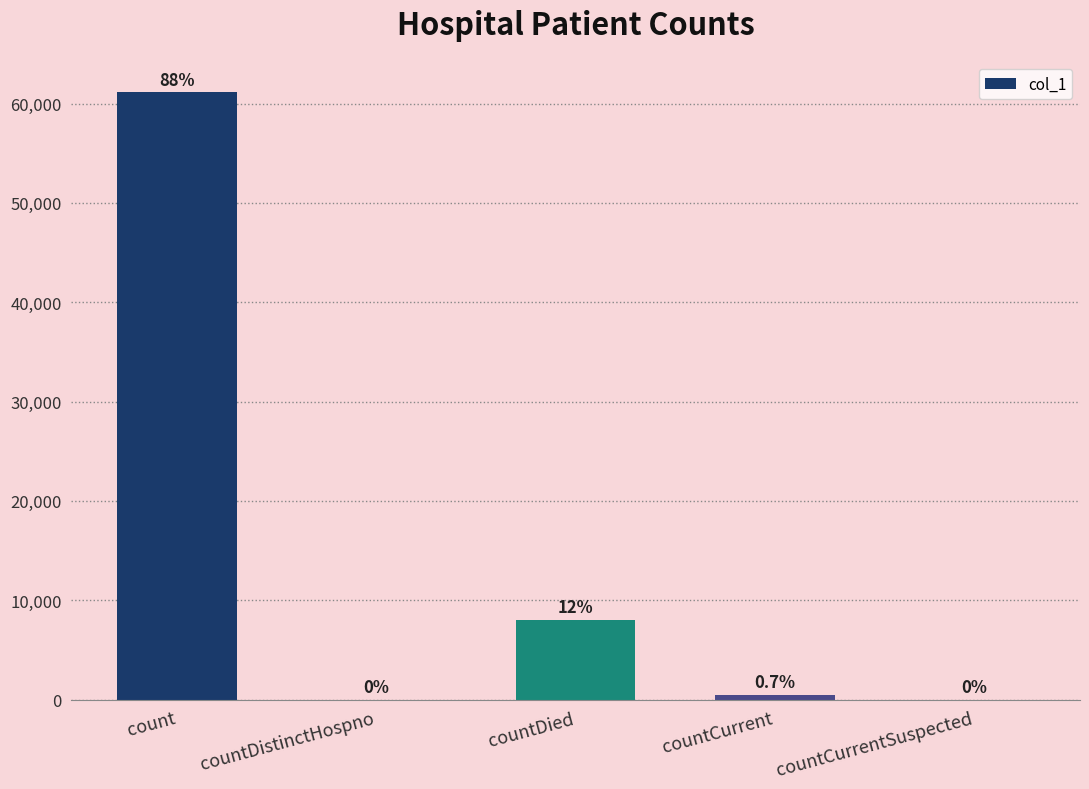

Which category has the highest value across all series?

count